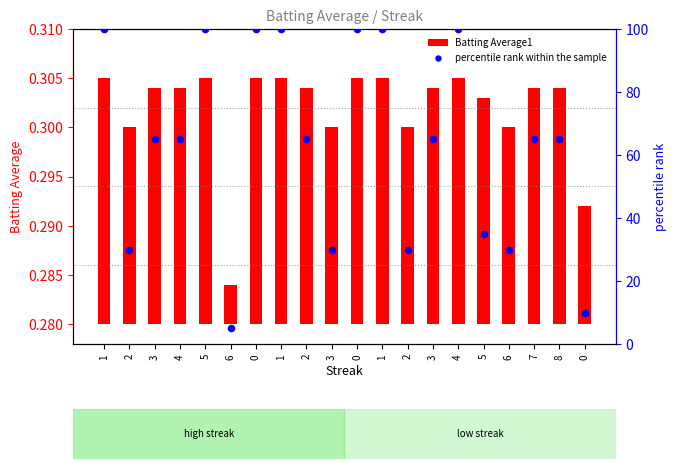

At how many categories does at least one series exceed 67?

7